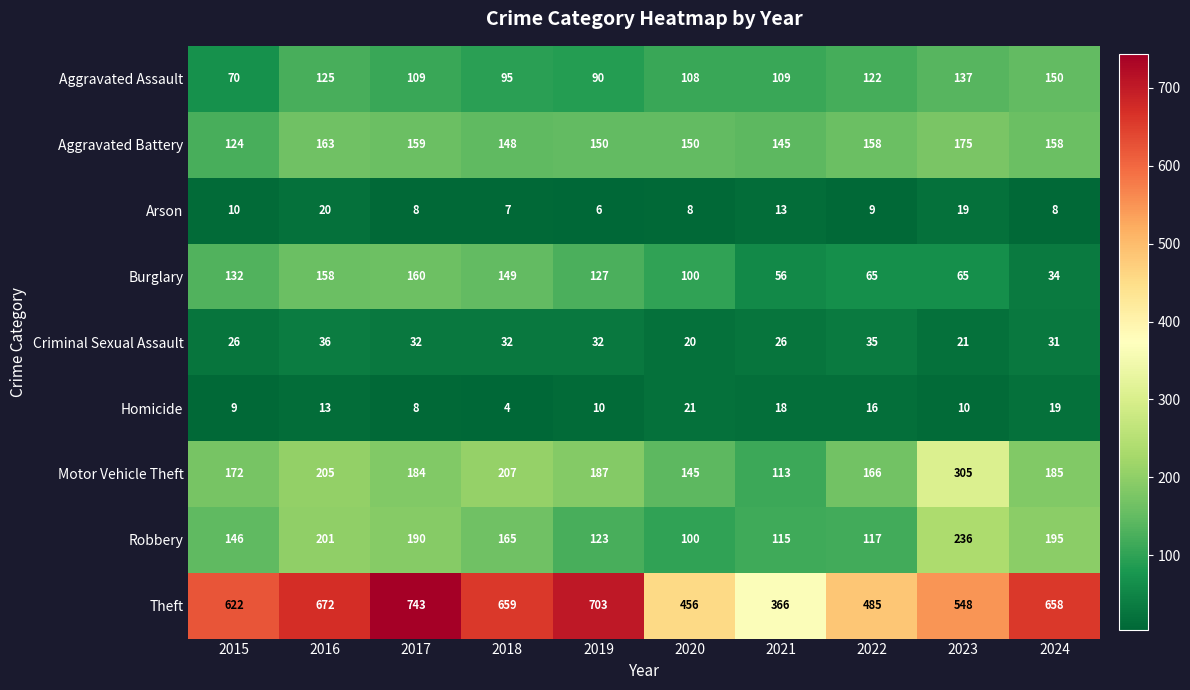

Which series has the largest range (max minus min)?

Theft